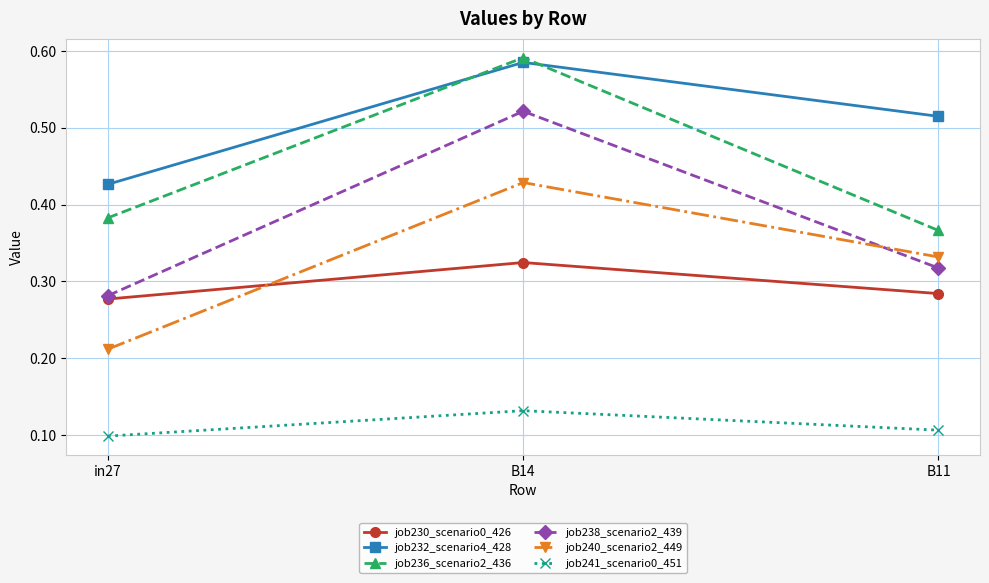

At how many categories does at least one series exceed 0?

3